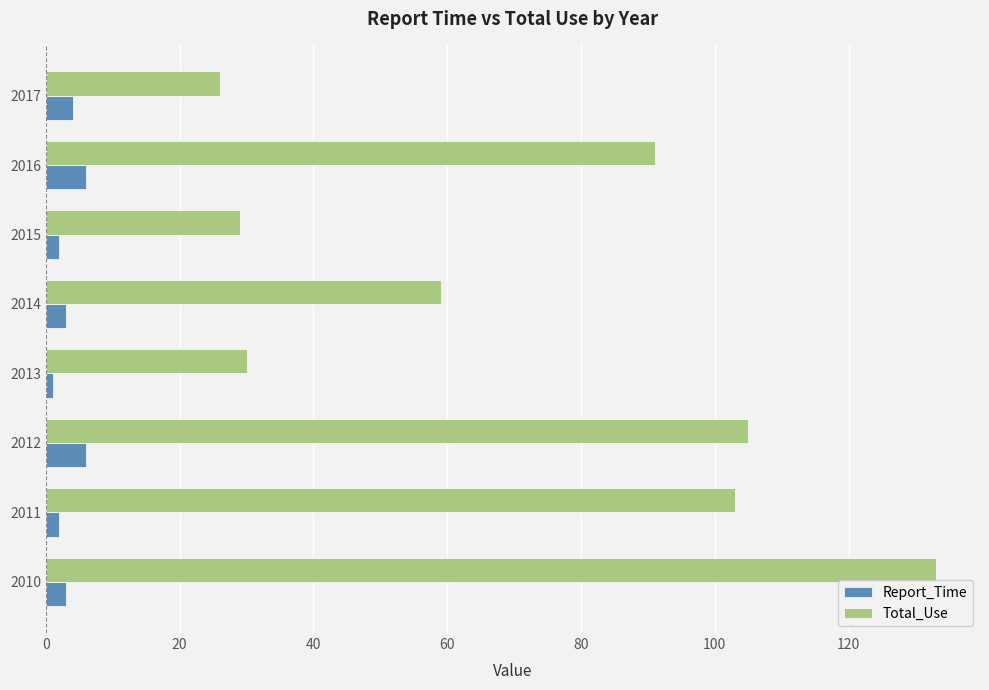

What value does the Report_Time series have at 2010?

3